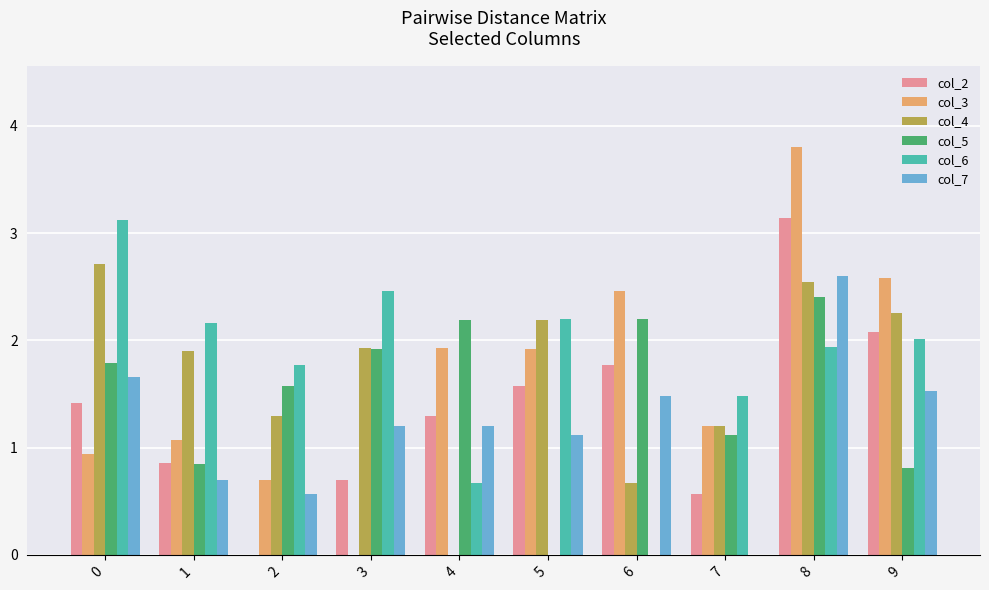

At which label is col_6 closest to 1?

4